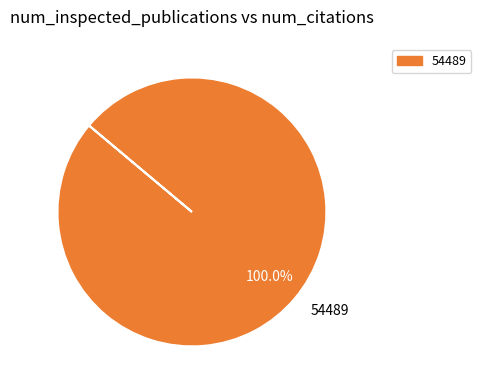

How many segments does this pie chart have?

1